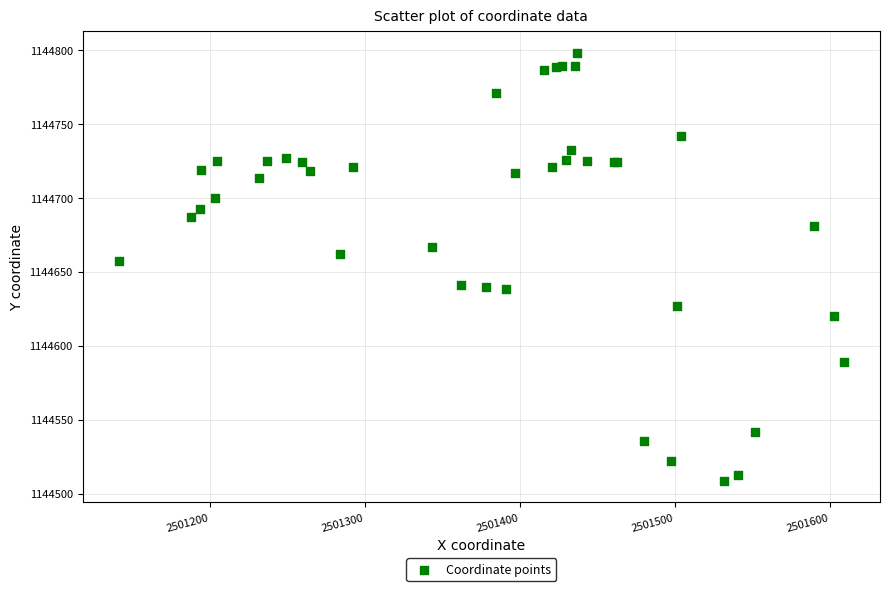

What Y value in the scatter plot is closest to 1144653?

1144657.1